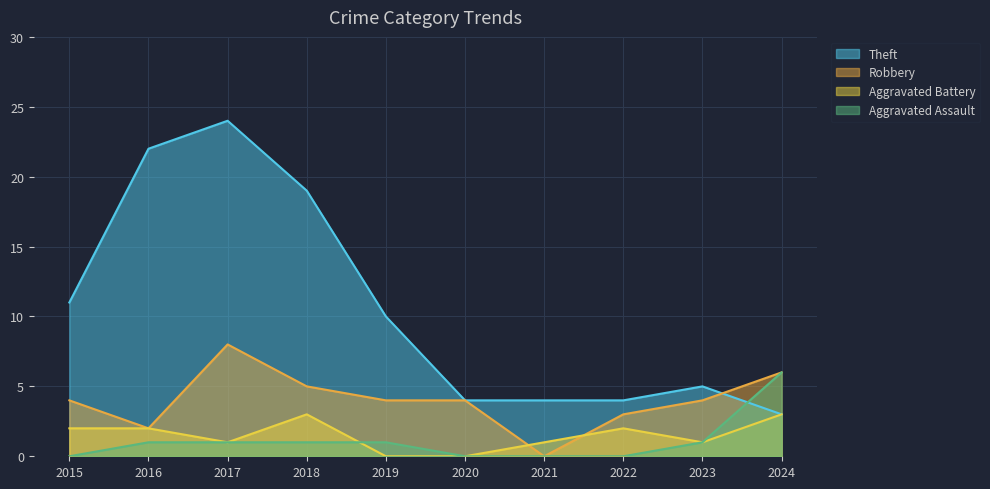

How many values in Aggravated Assault are above zero?

6